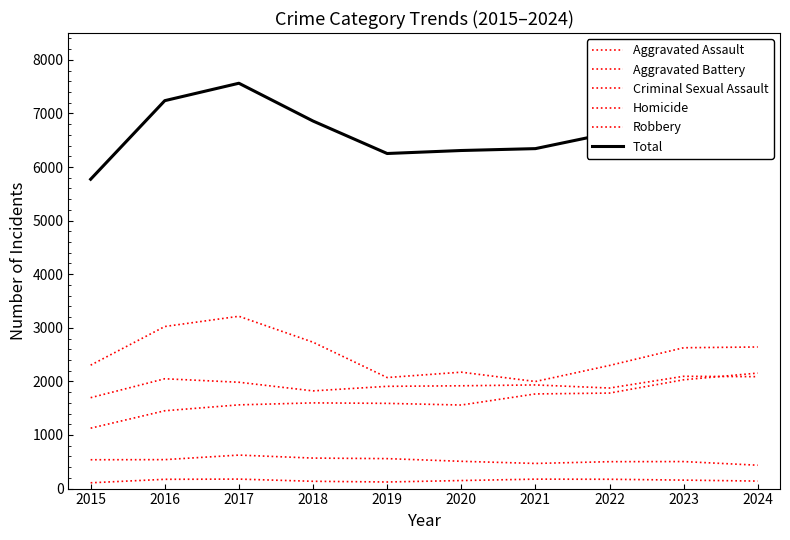

Is this an area chart (filled region under the line)?

No